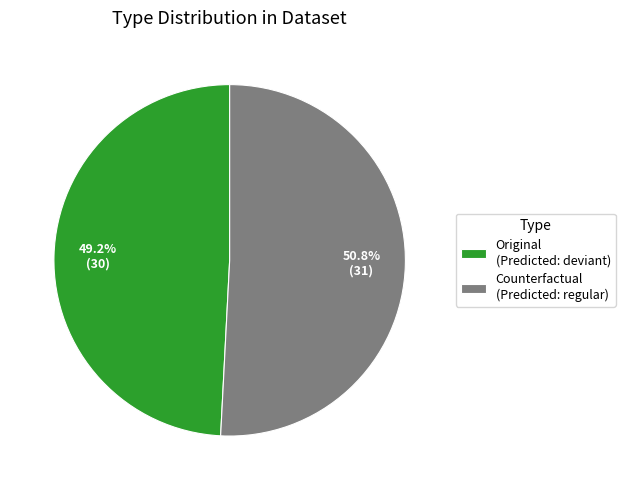

To the nearest percent, what portion does Original represent?

49%